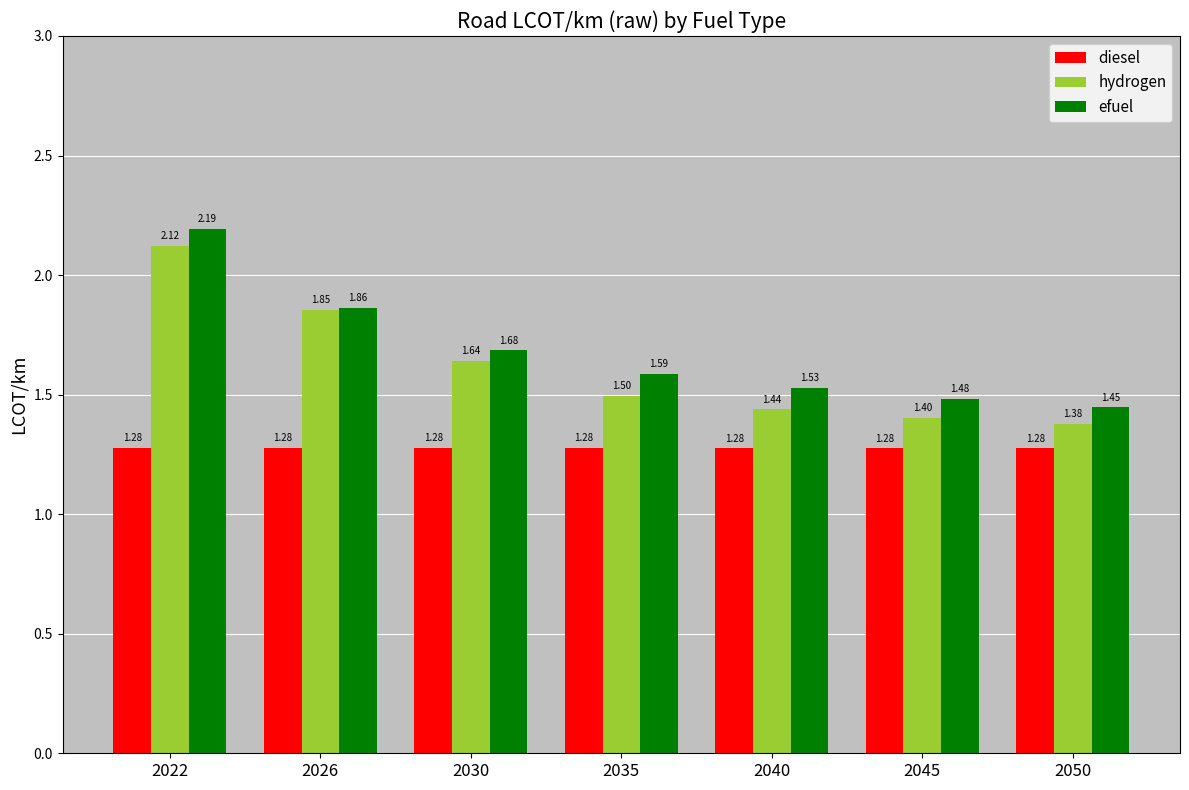

List the series in order of their overall mean, lowest first.

diesel, hydrogen, efuel